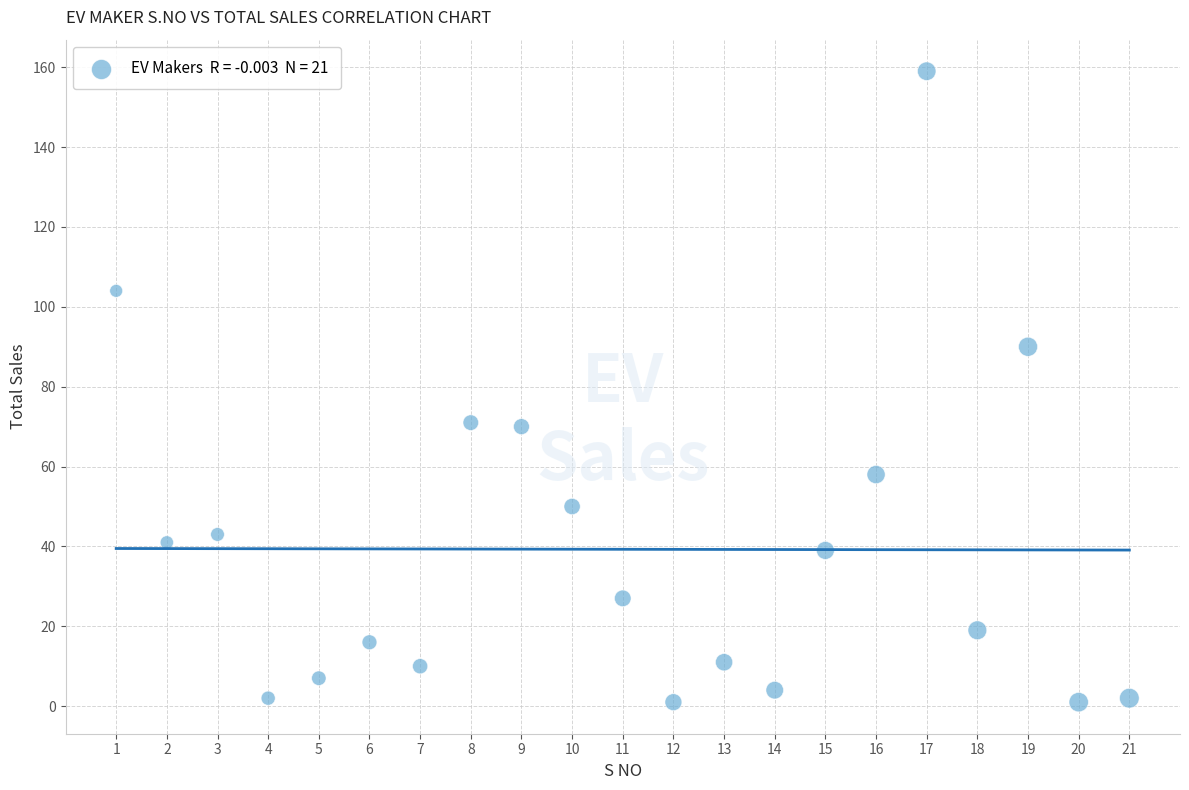

What is the range of Y values (max minus min)?

158